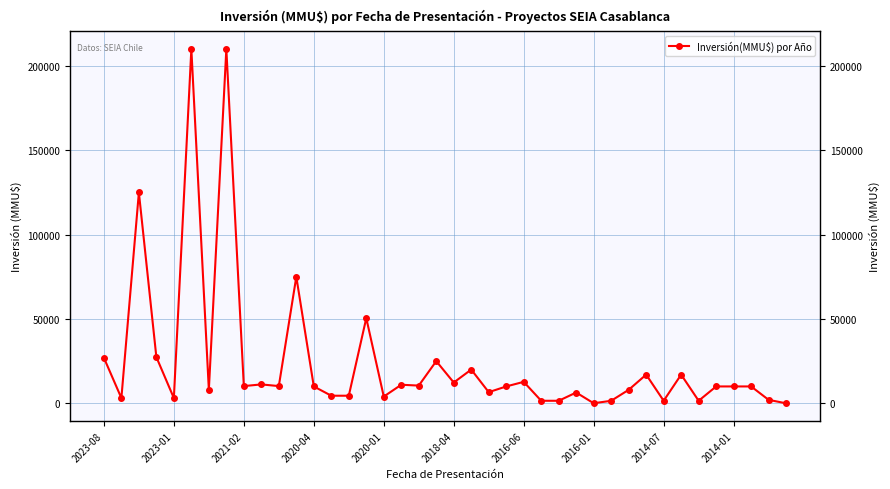

What is the difference between the maximum and minimum values?

210000